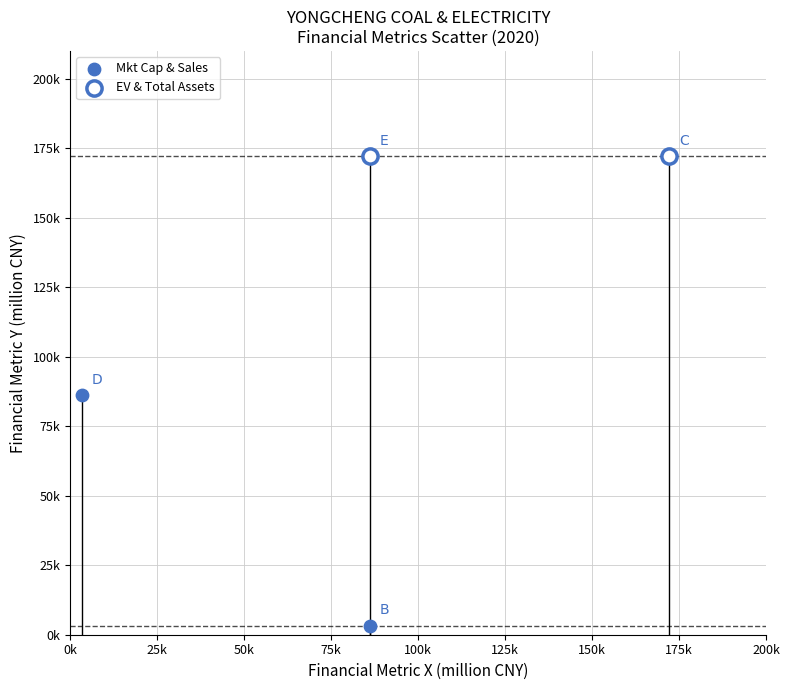

What are all the series names shown in the legend?

Mkt Cap & Sales, EV & Total Assets